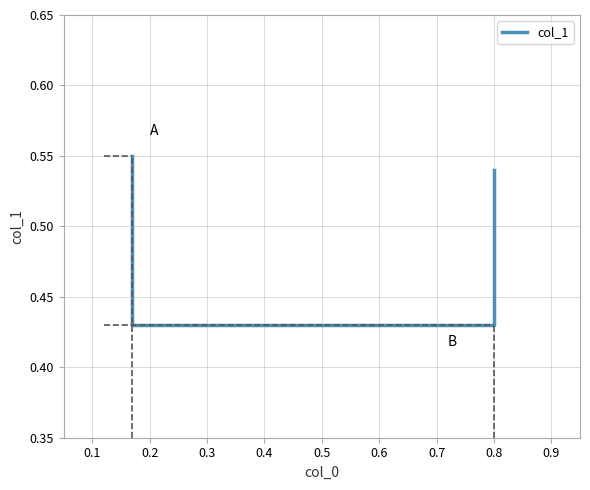

Does the chart have visible grid lines?

Yes